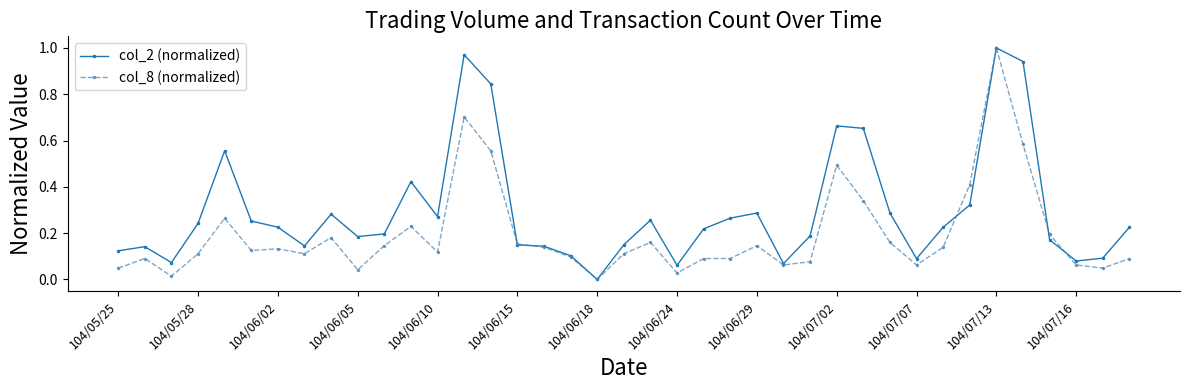

Which series has the largest total across all categories?

col_2 (normalized)